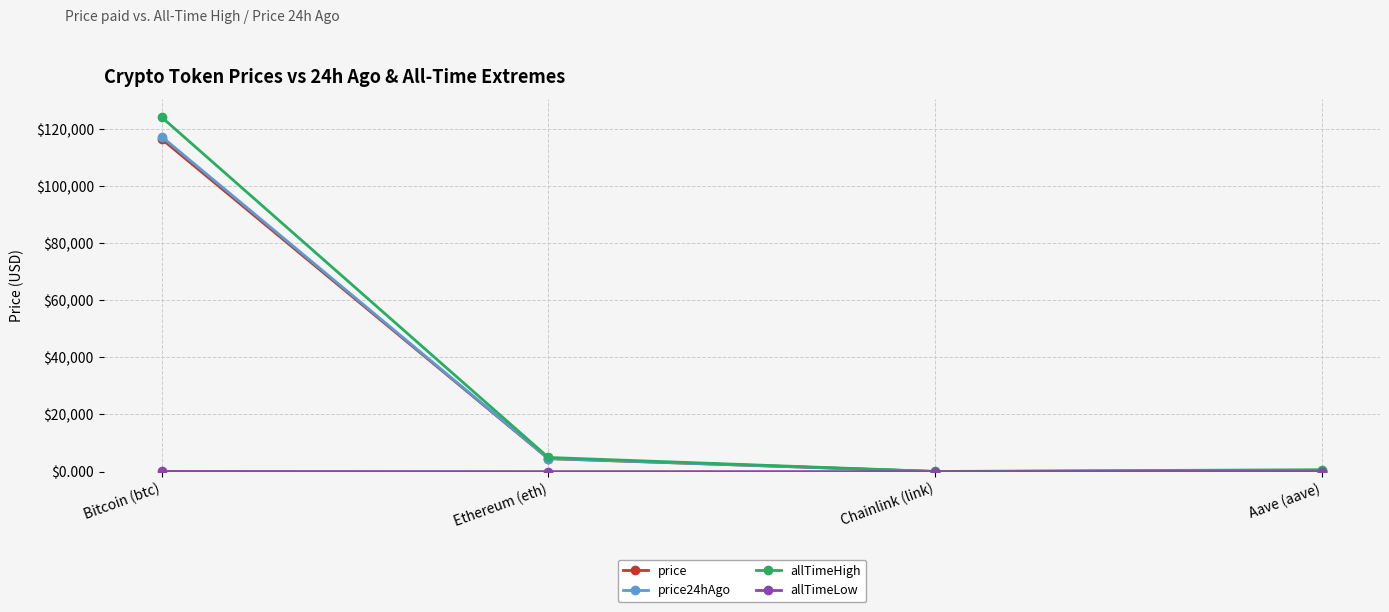

What is the minimum value for price?

24.4